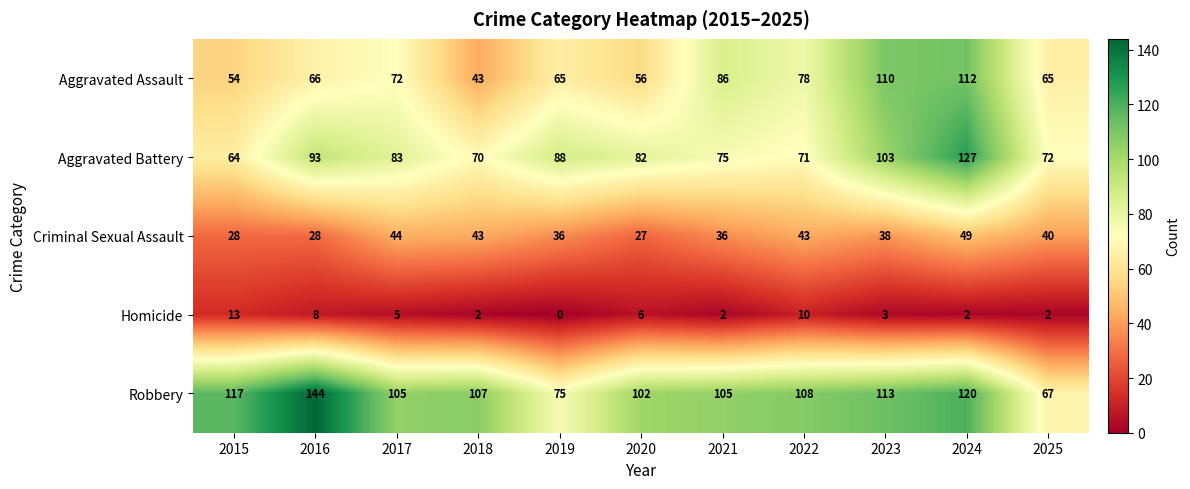

Which series has the widest spread of values?

Robbery